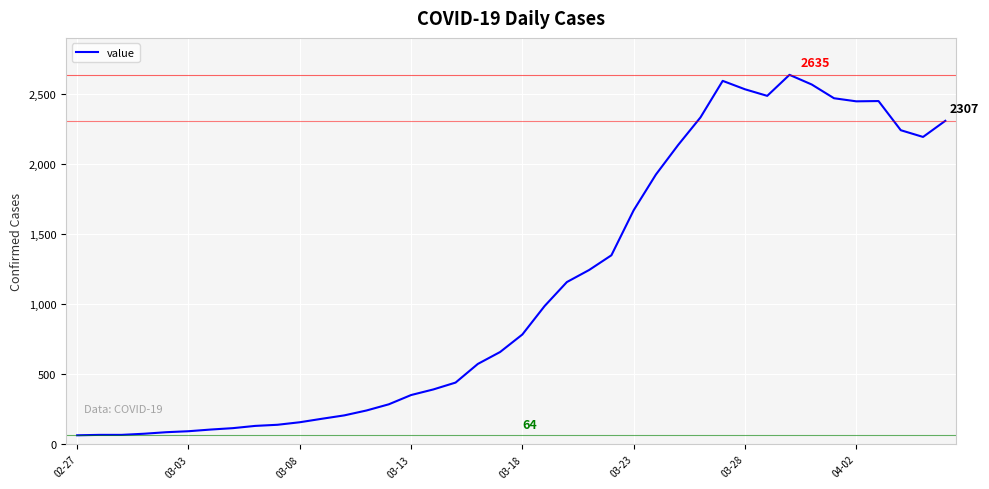

What is the difference between the maximum and minimum values?

2571